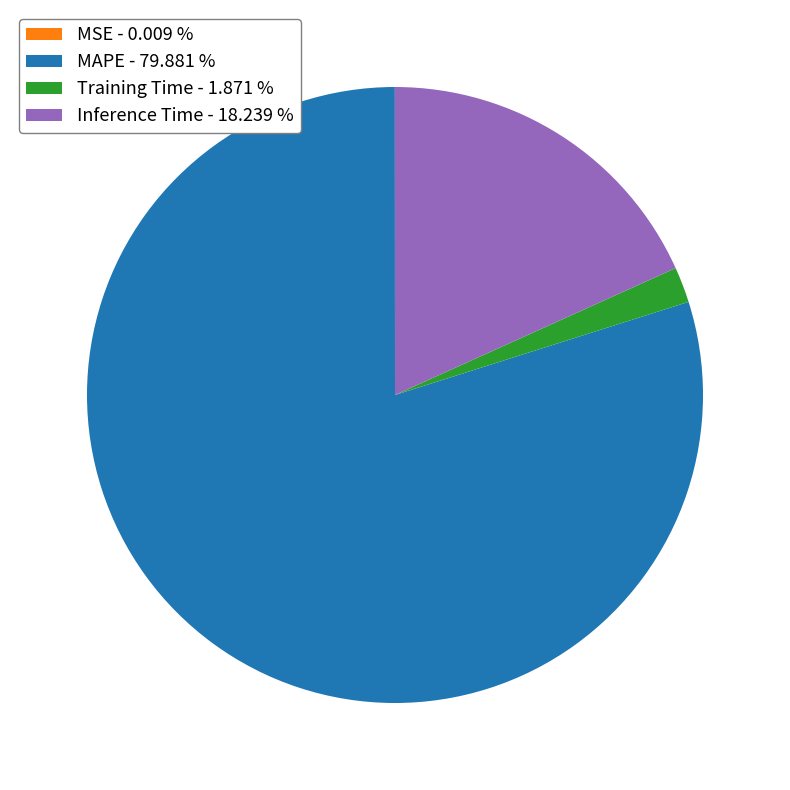

Which category has the biggest portion of the pie?

MAPE